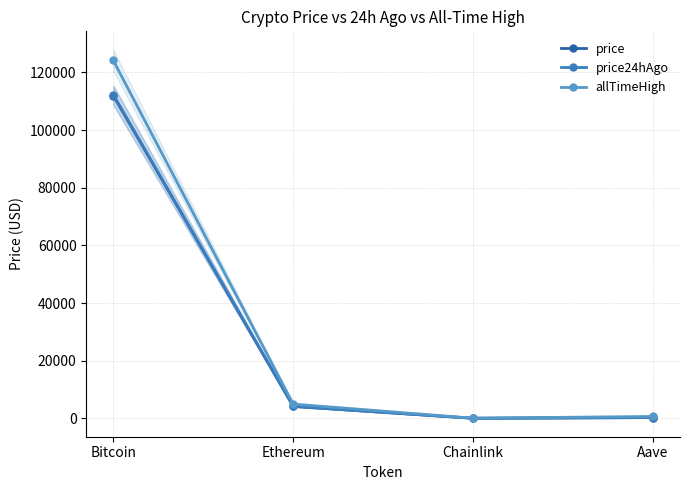

True or false: price24hAgo has a value of 8.6 at Chainlink.

False